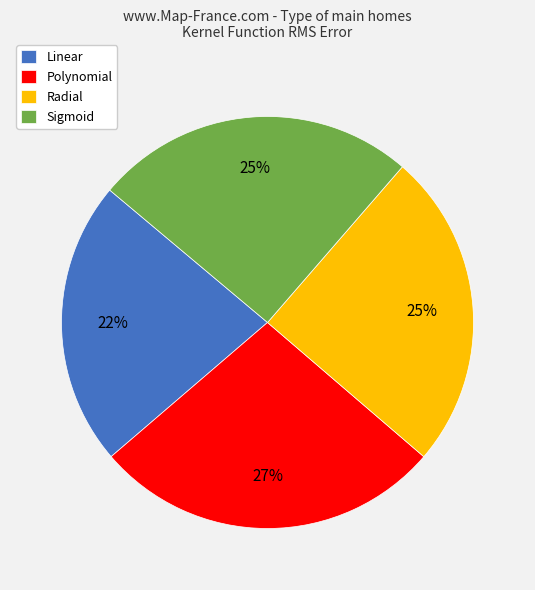

Which slice is the largest?

Polynomial